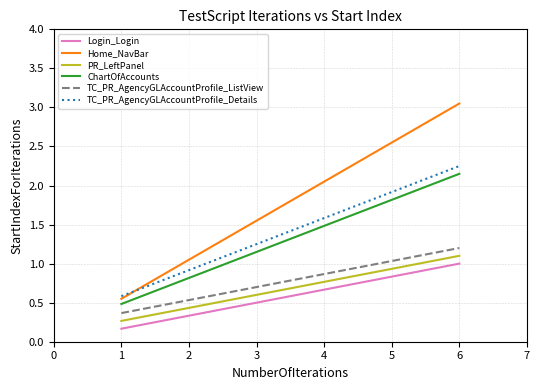

What is the difference between the ChartOfAccounts values at 5 and 3?

0.7